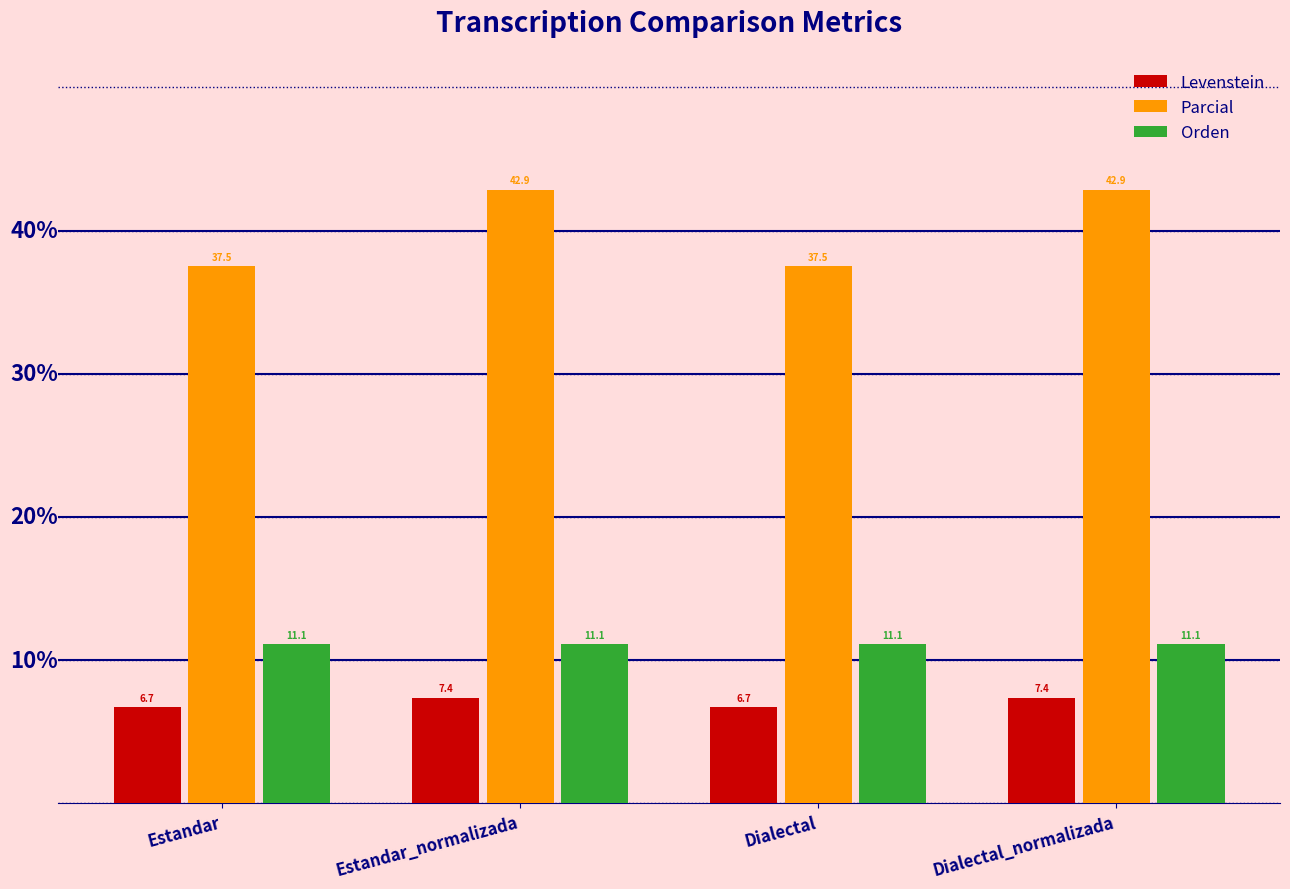

At how many categories does at least one series exceed 20?

4